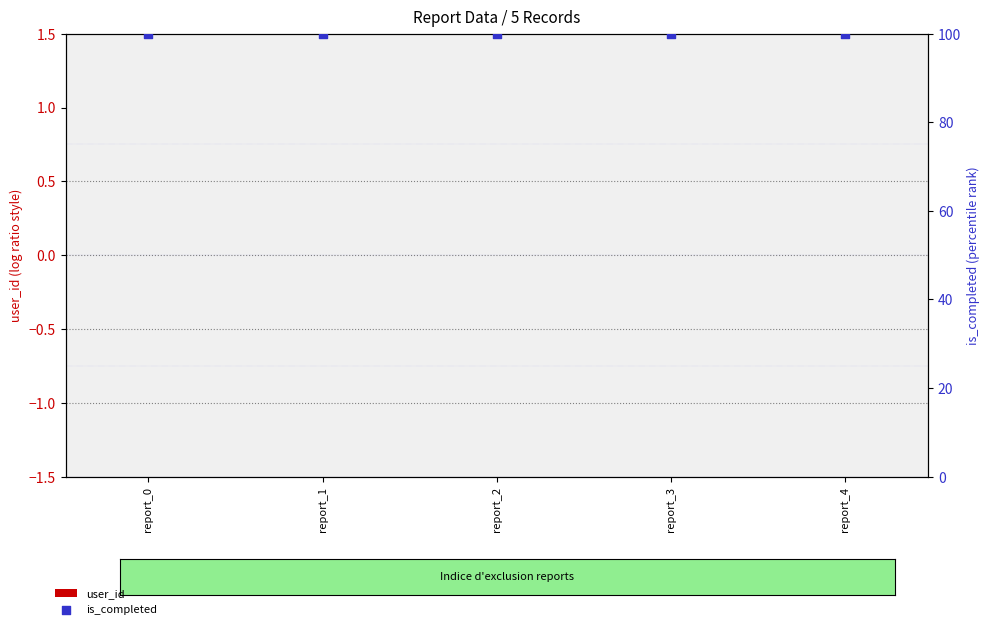

Is the value of is_completed at report_2 greater than the value of user_id at report_2?

Yes